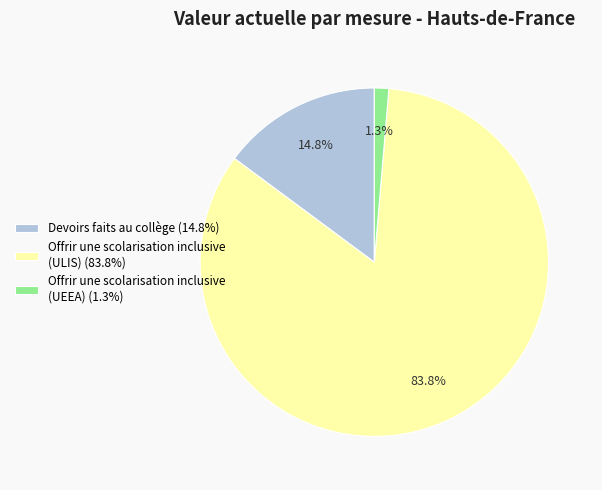

Is there any slice that represents more than half of the pie?

Yes